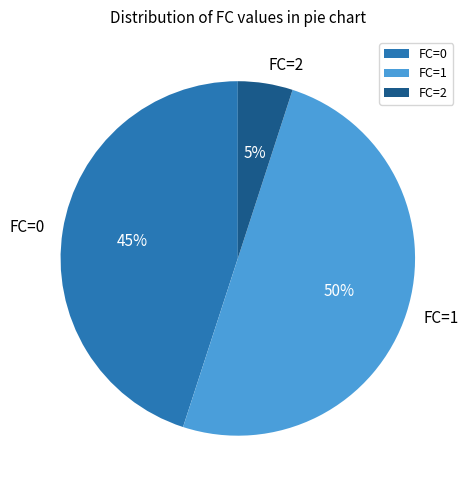

Do FC=0 and FC=1 together represent more than half of the pie?

Yes